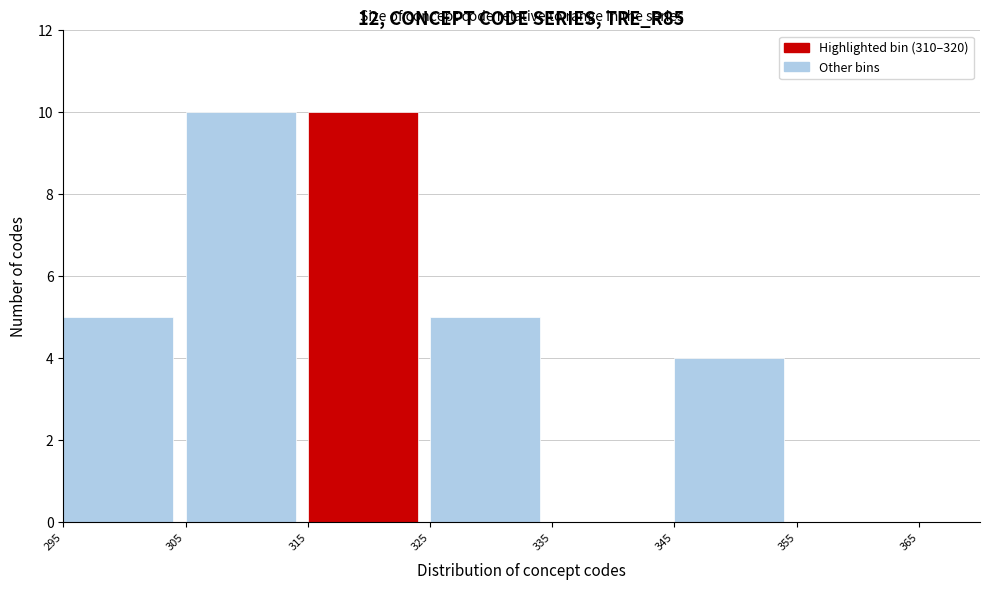

Reading left to right, list every bar in this chart as the range it spans on the x-axis followed by its height. The values are not printed on the chart, so give them approximately, as read against the axis.

295 to 305: 5
305 to 315: 10
315 to 325: 10
325 to 335: 5
335 to 345: 0
345 to 355: 4
355 to 365: 0